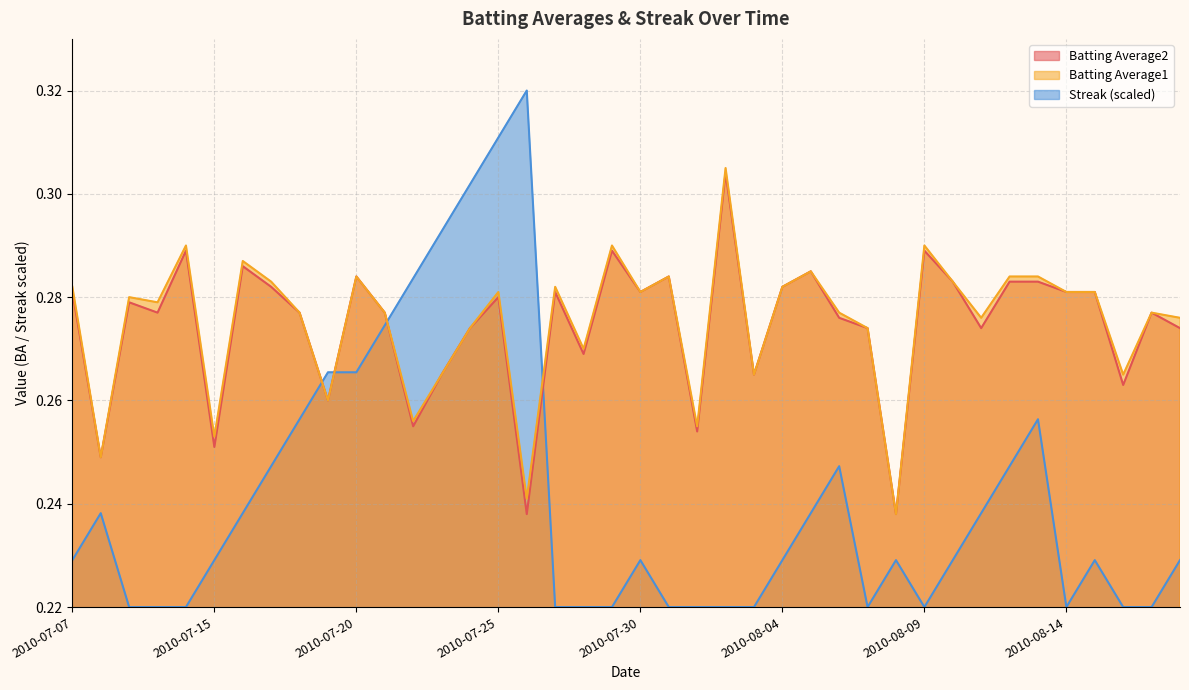

At how many categories does at least one series exceed 0?

40